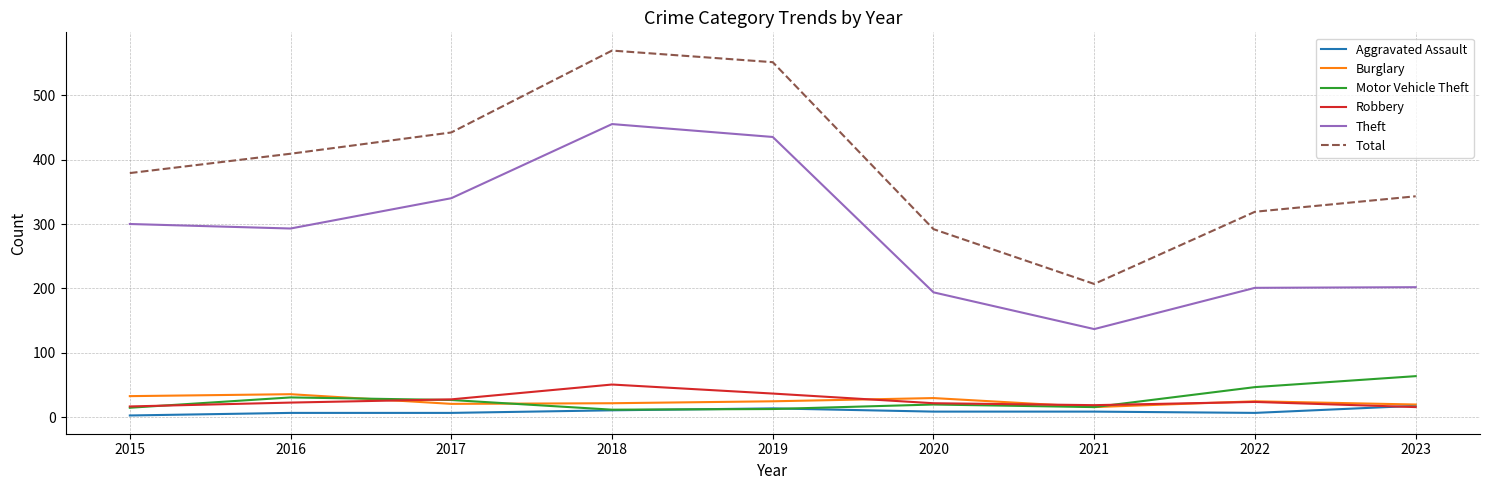

Which series has the largest total across all categories?

Total